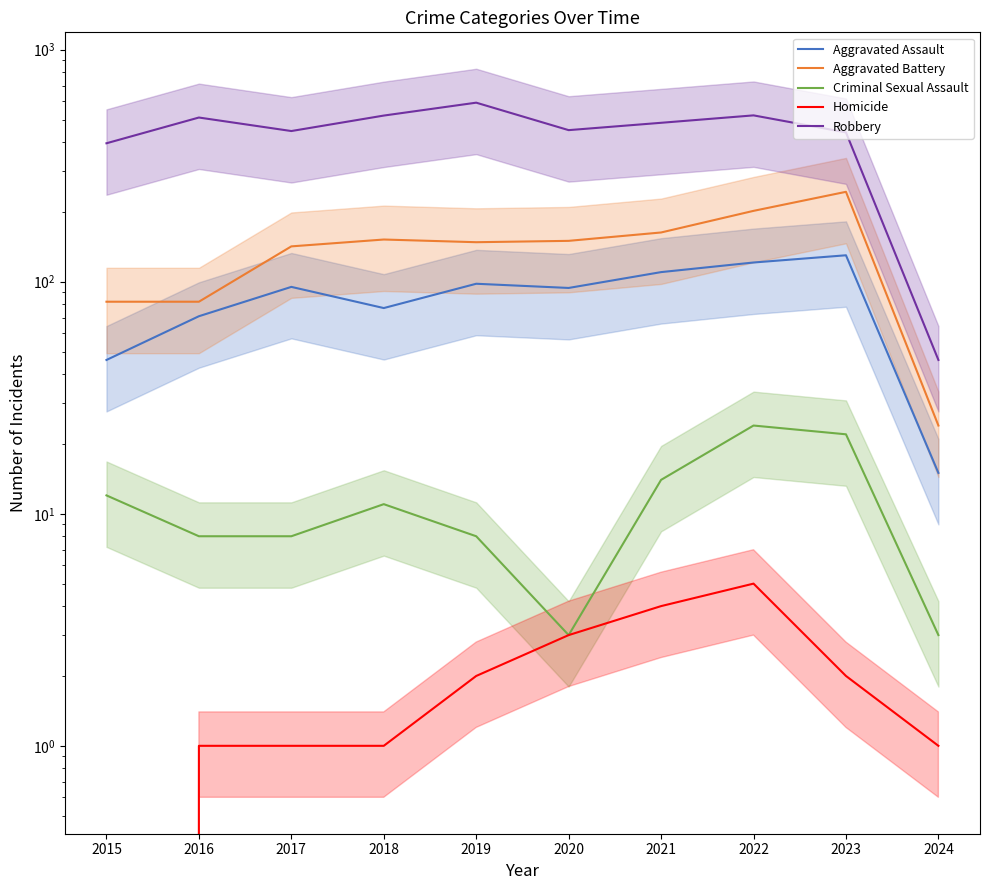

What is the minimum value for Aggravated Assault?

15